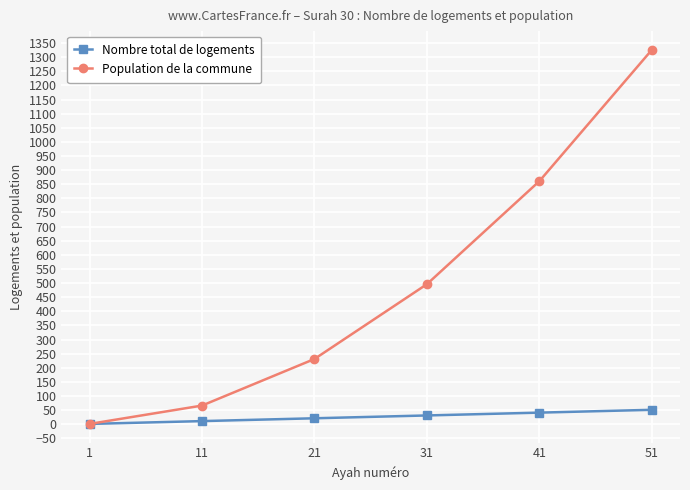

What is the spread (max minus min) of values at 11?

55